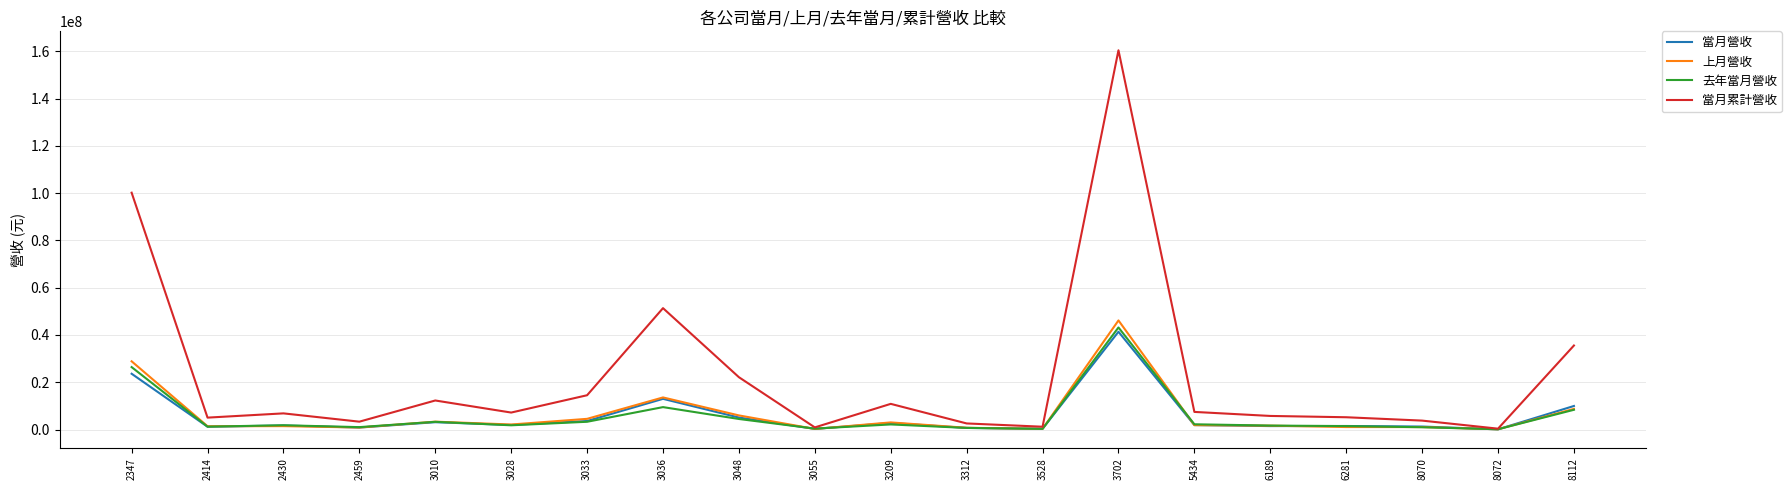

In 當月營收, how many points are higher than both neighbors (excluding endpoints)?

6